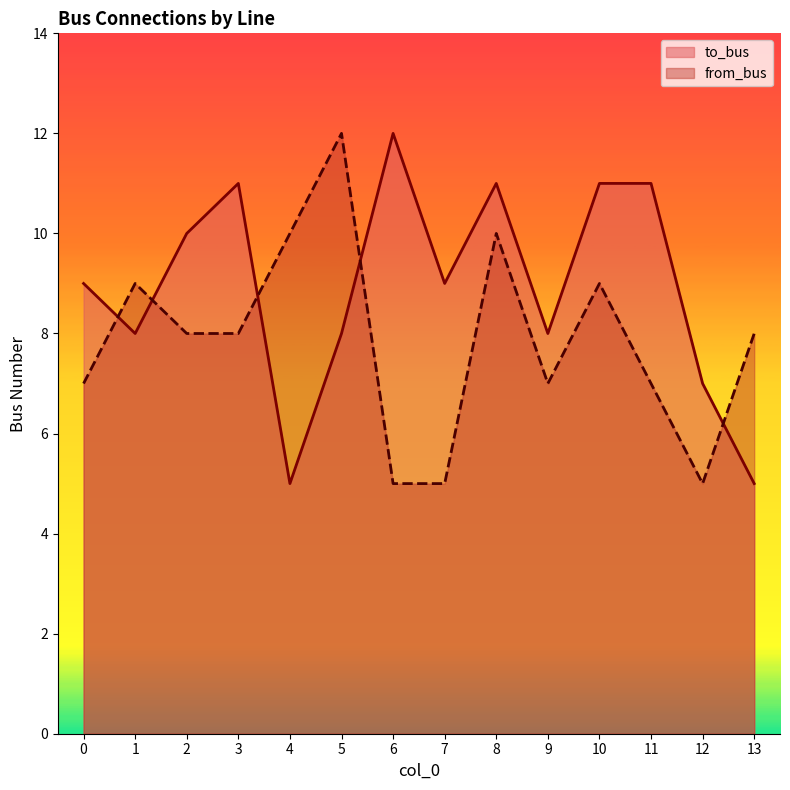

Rank the series by their average value, from highest to lowest.

to_bus, from_bus